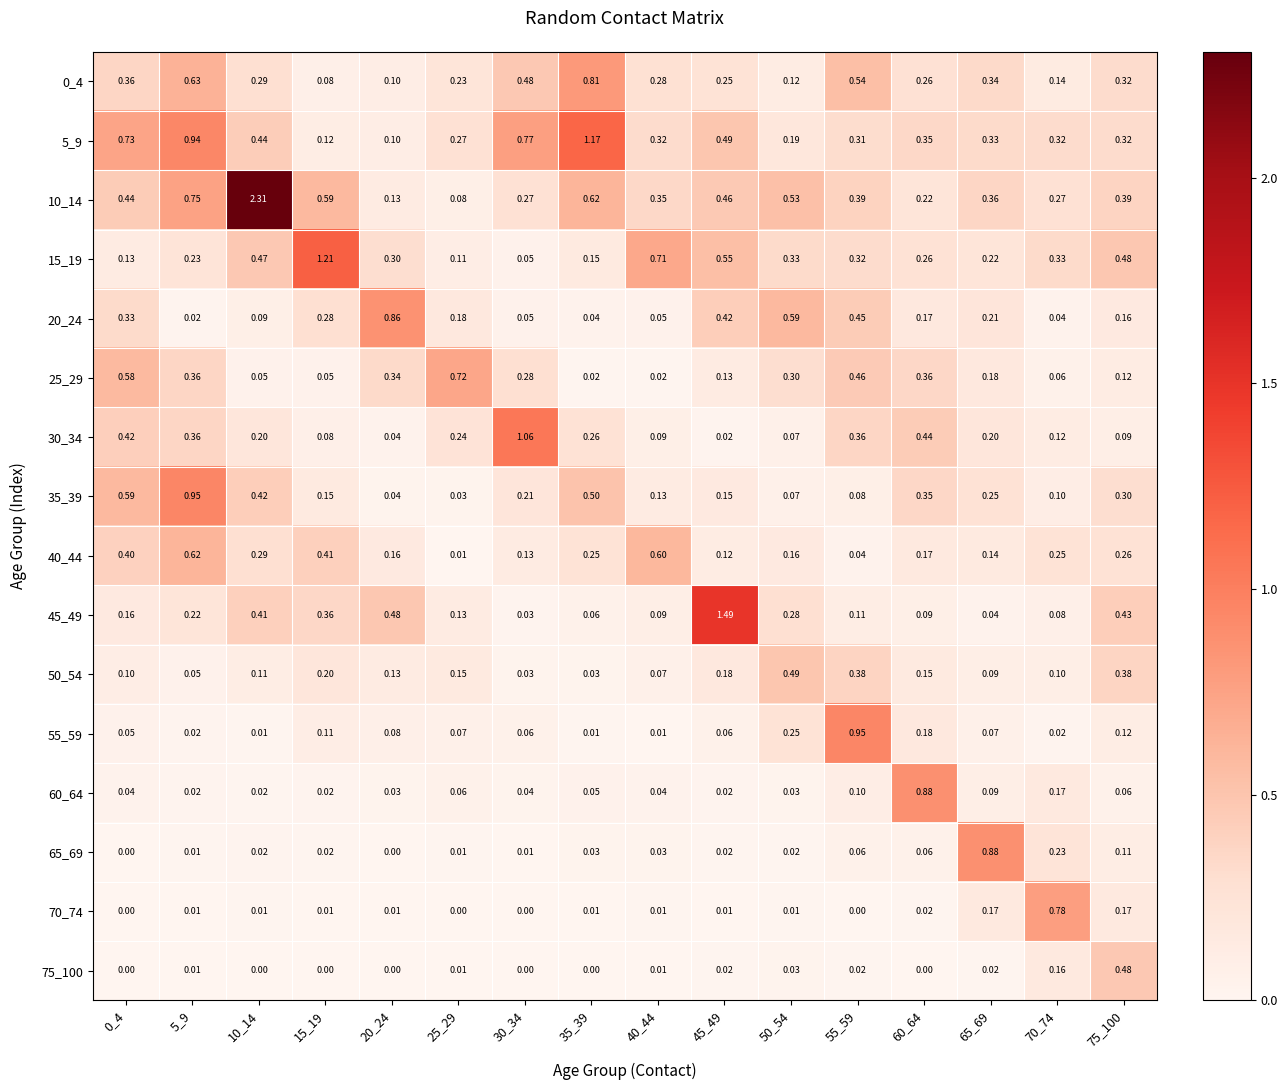

Is the value of 55_59 at 15_19 greater than the value of 0_4 at 15_19?

Yes